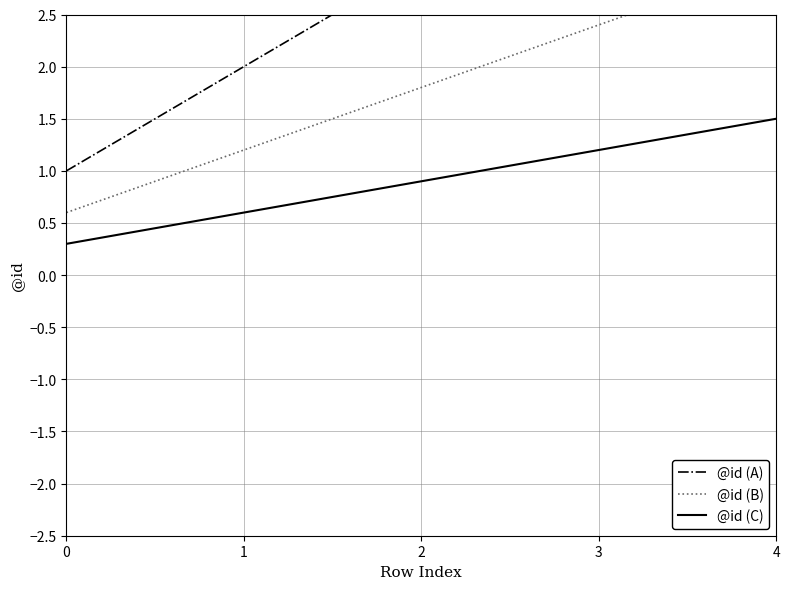

Does the chart have visible grid lines?

Yes